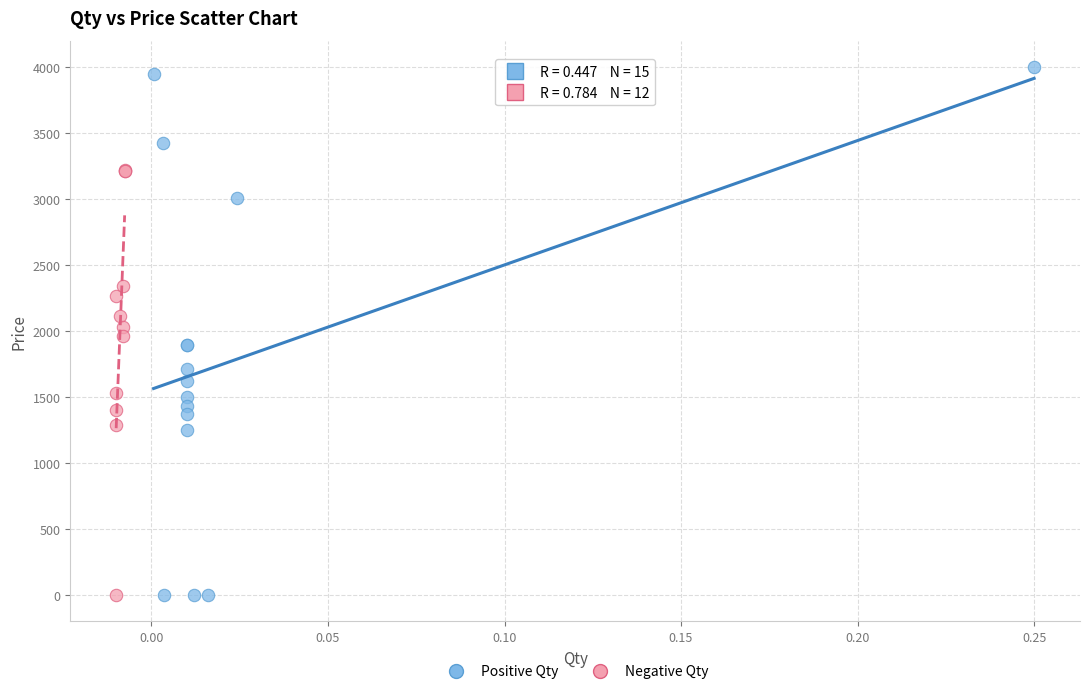

What are all the series names shown in the legend?

Positive Qty, Negative Qty